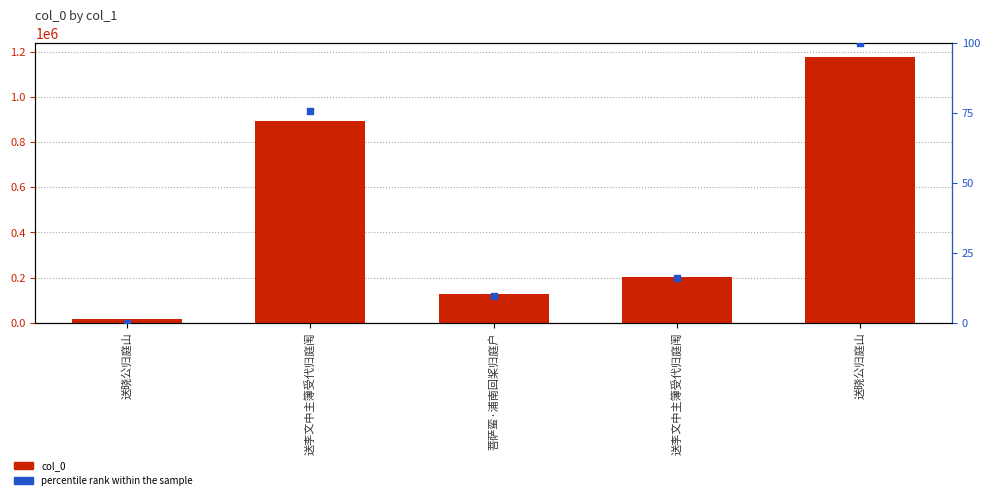

Which series reaches the minimum Y coordinate?

percentile rank within the sample